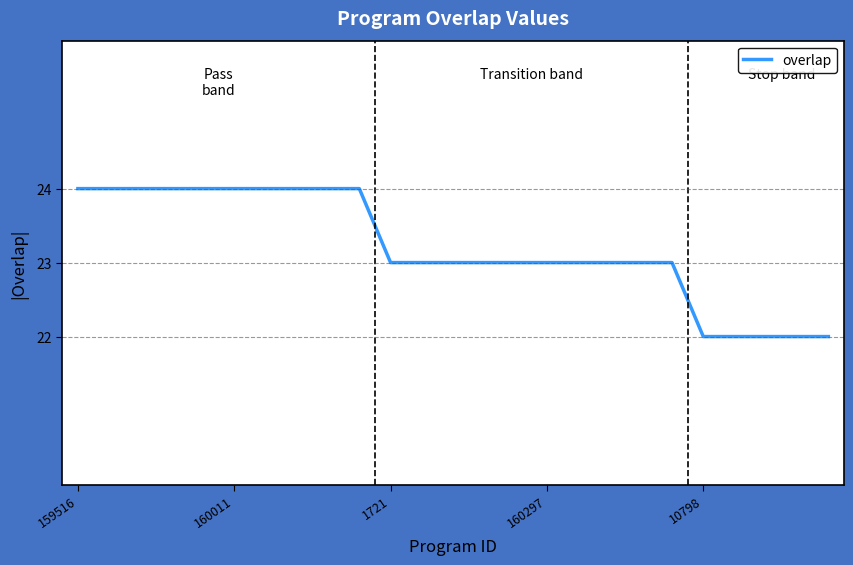

What is the minimum value shown in the chart?

22